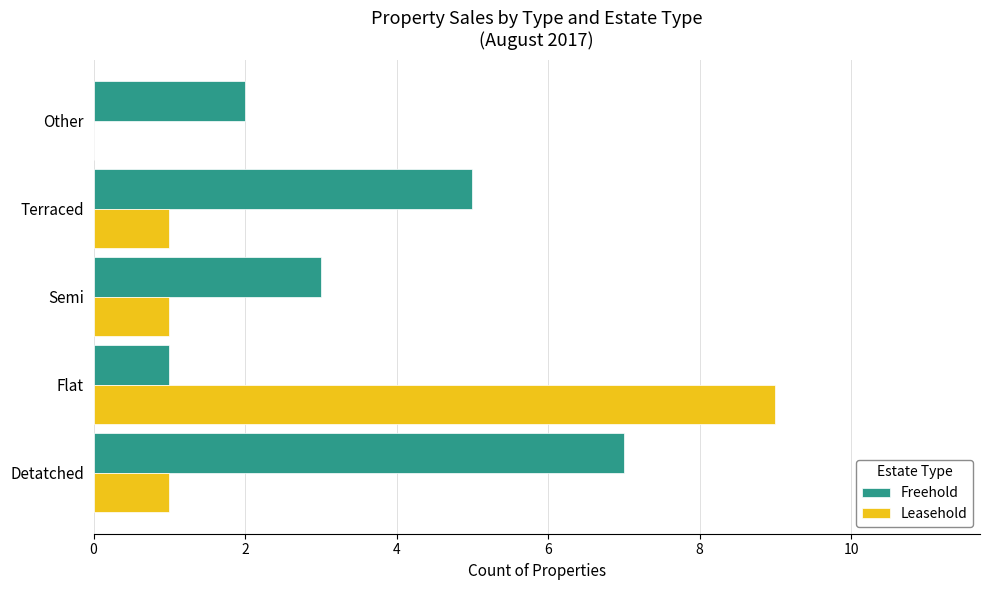

How many series are shown in this chart?

2